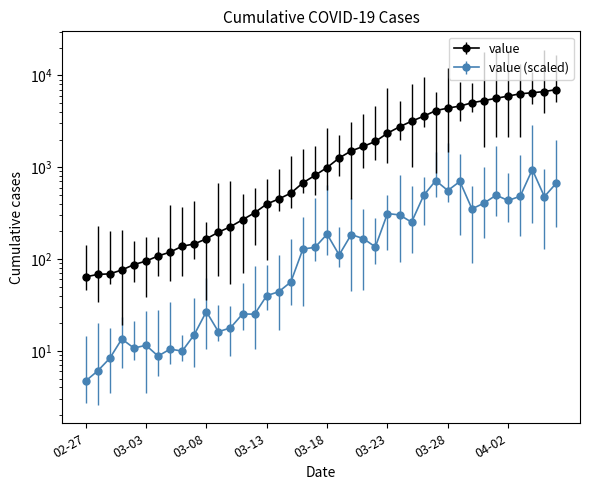

At which label is the value closest to 3533?

2020-03-26